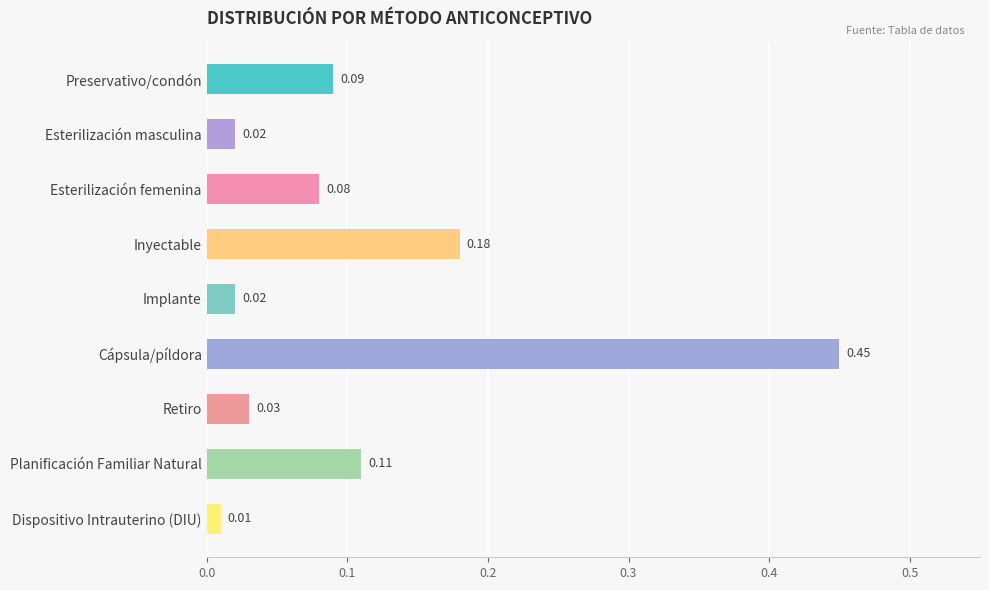

At which category does the chart reach its minimum across all series?

Dispositivo Intrauterino (DIU)